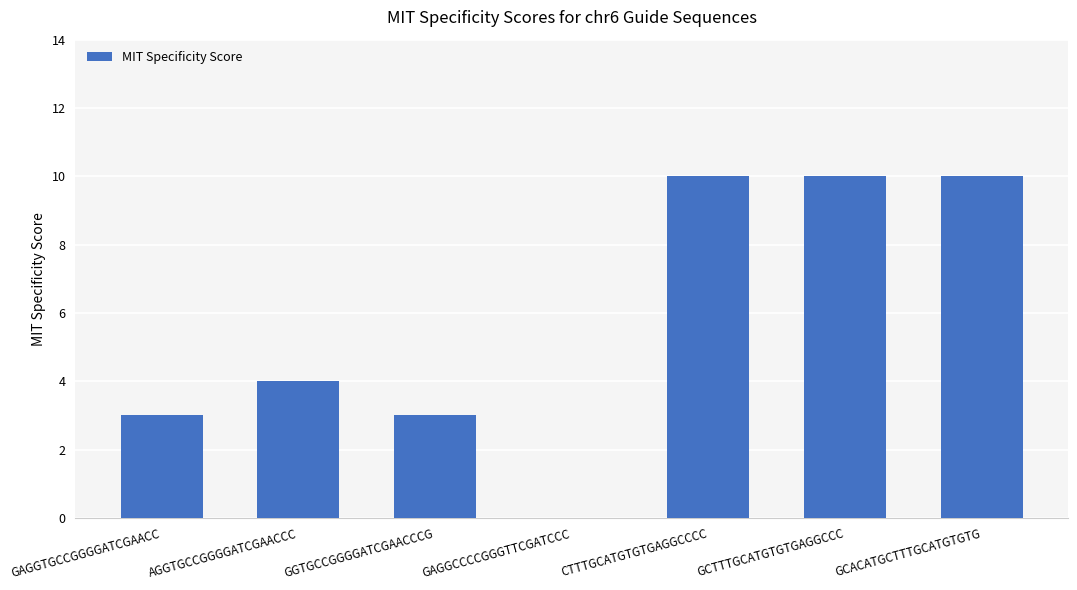

What is the greatest value displayed?

10